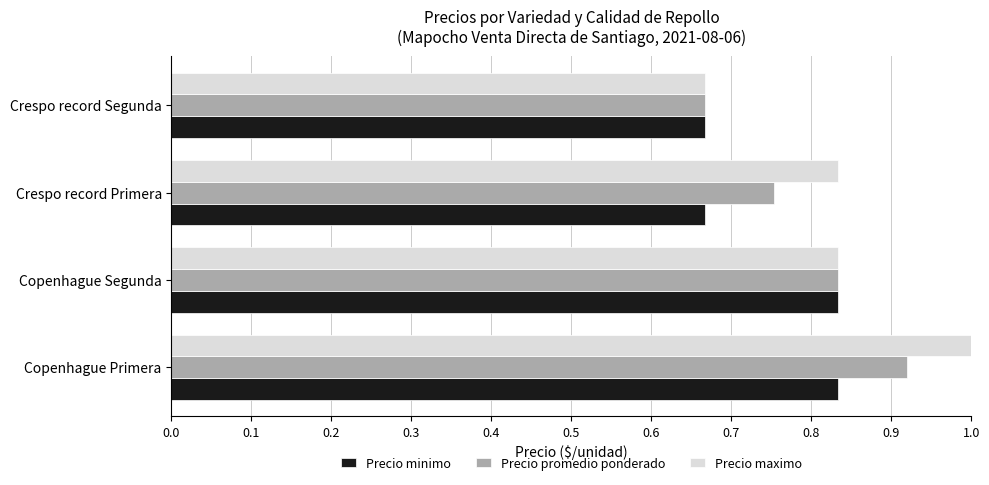

Which series has the widest spread of values?

Precio maximo